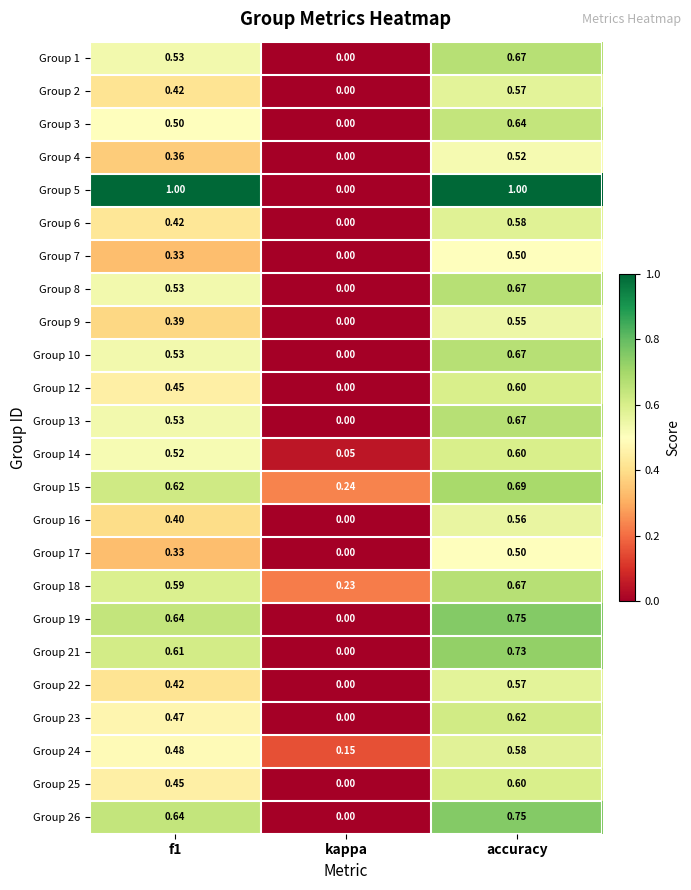

Which label corresponds to the smallest value in the chart?

kappa